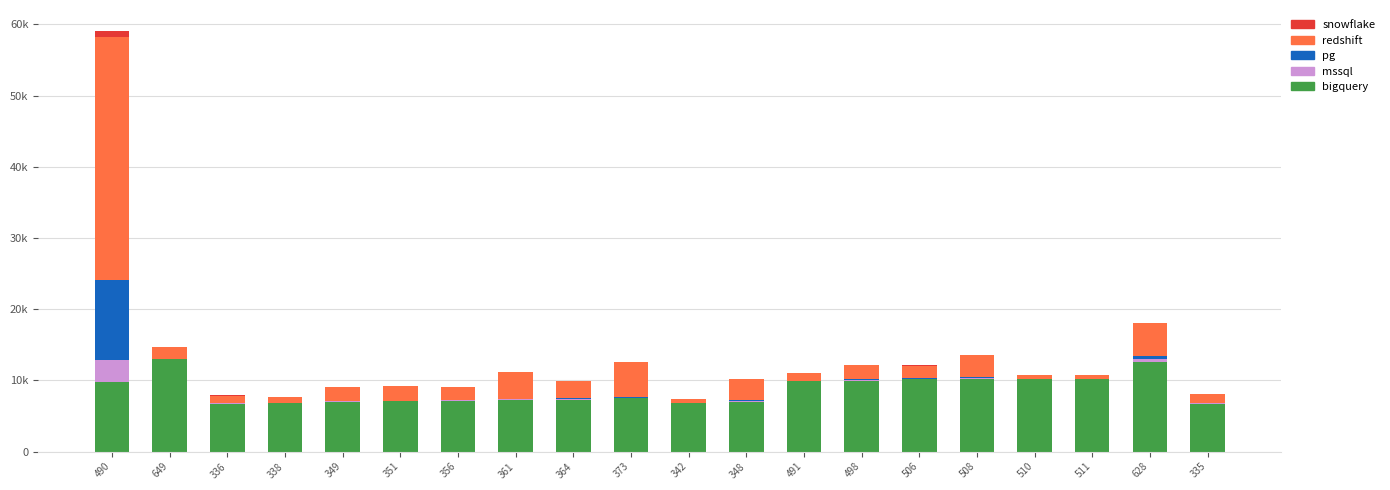

What is the difference between the bigquery values at 510 and 361?

2980.0